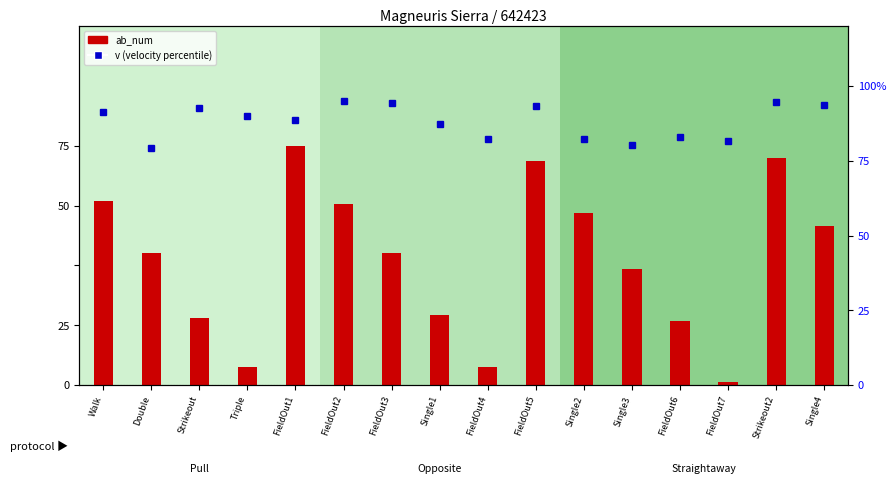

Reading left to right, list all the values displayed in this chart.

ab_num: 60.0	43.0	22.0	6.0	78.0	59.0	43.0	23.0	6.0	73.0	56.0	38.0	21.0	1.0	74.0	52.0
v (velocity): 91.2	79.3	92.8	90.0	88.8	95.0	94.5	87.2	82.3	93.5	82.2	80.3	82.9	81.7	94.7	93.7